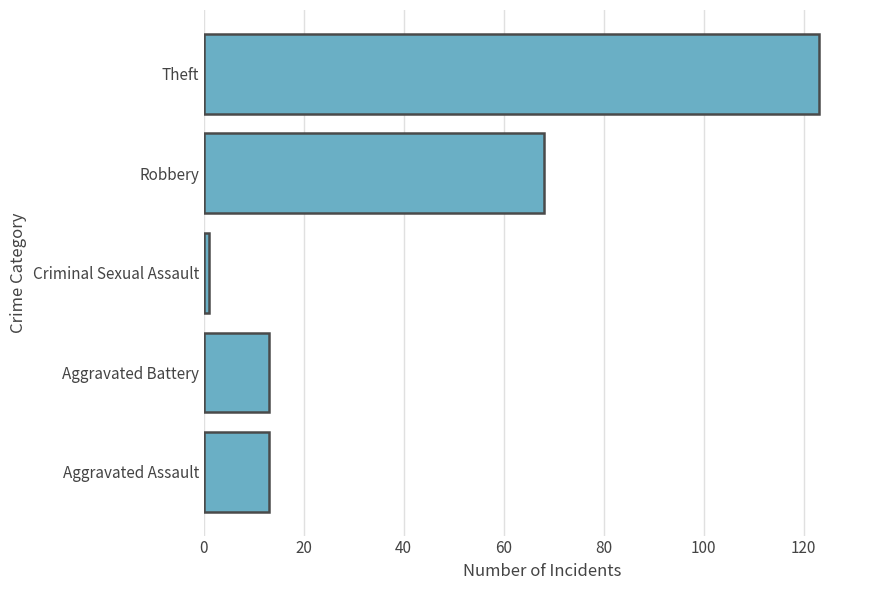

How many series are shown in this chart?

1